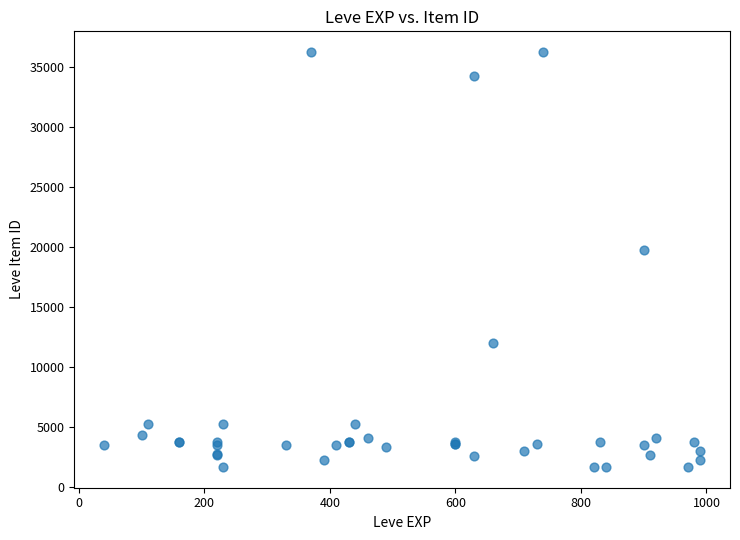

What Y value in the scatter plot is closest to 18967?

19744